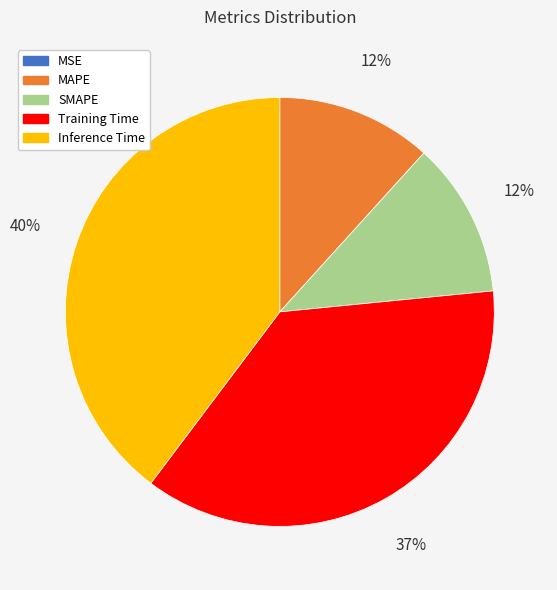

Which category has the biggest portion of the pie?

Inference Time